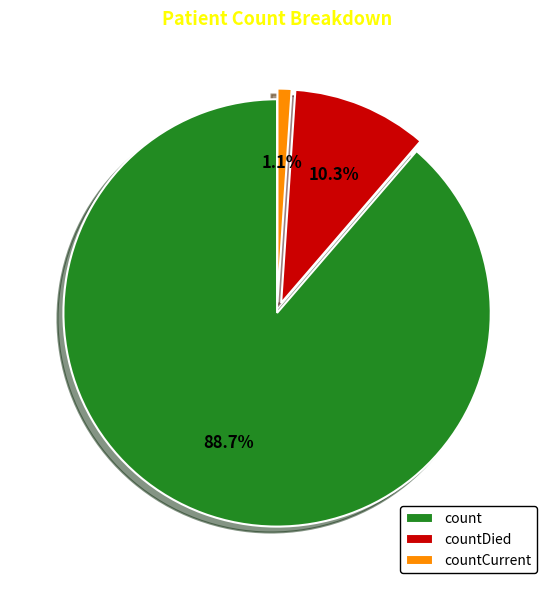

What is the majority slice?

count